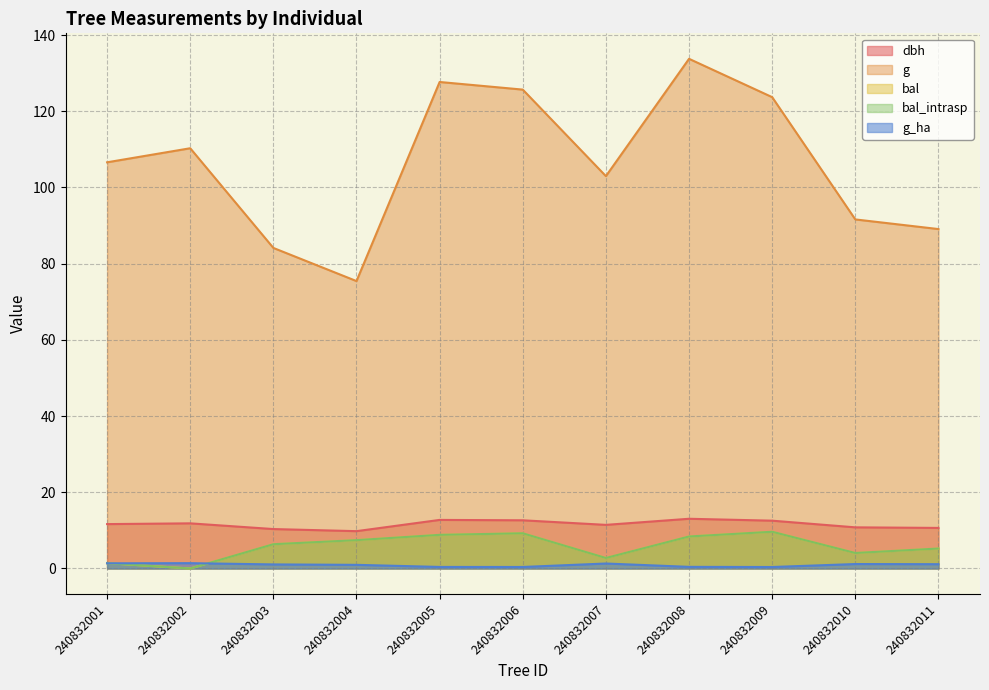

In g_ha, how many points are higher than both neighbors (excluding endpoints)?

3